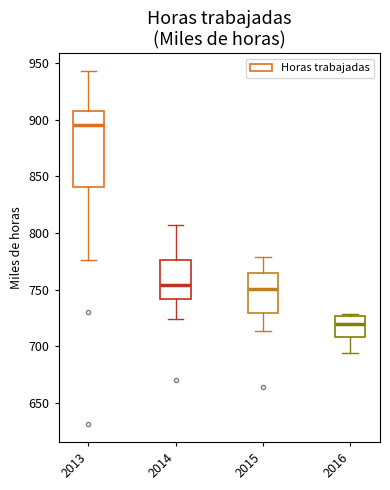

Which box's median line is the highest?

2013